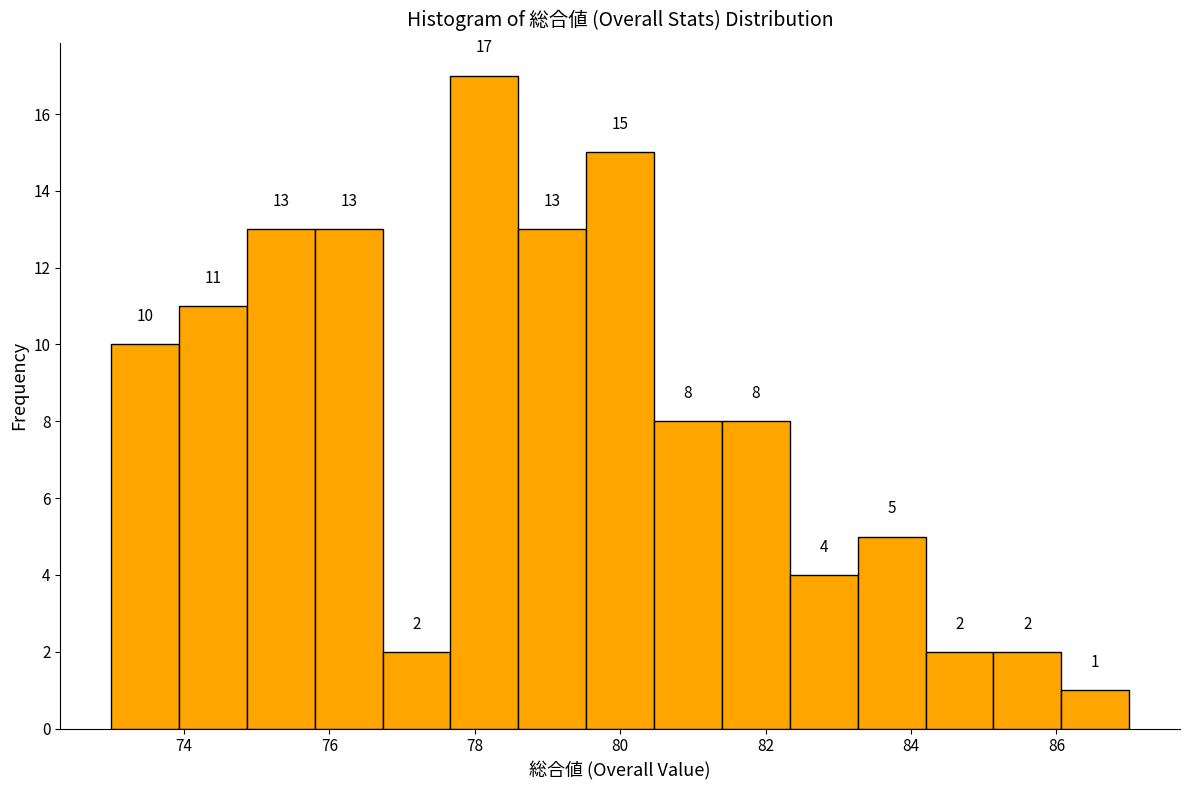

What is the height of the bar covering 84.2 to 85.2 on the x-axis? The bar edges are not printed on the chart, so give them approximately, as read against the axis.

2